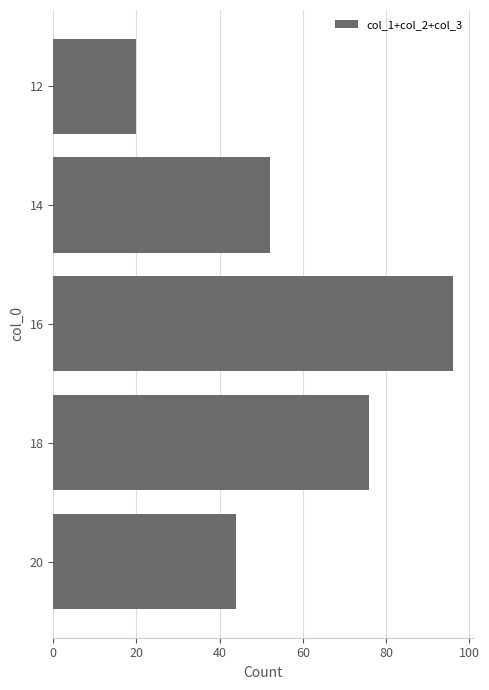

What is the sum of all values?

288